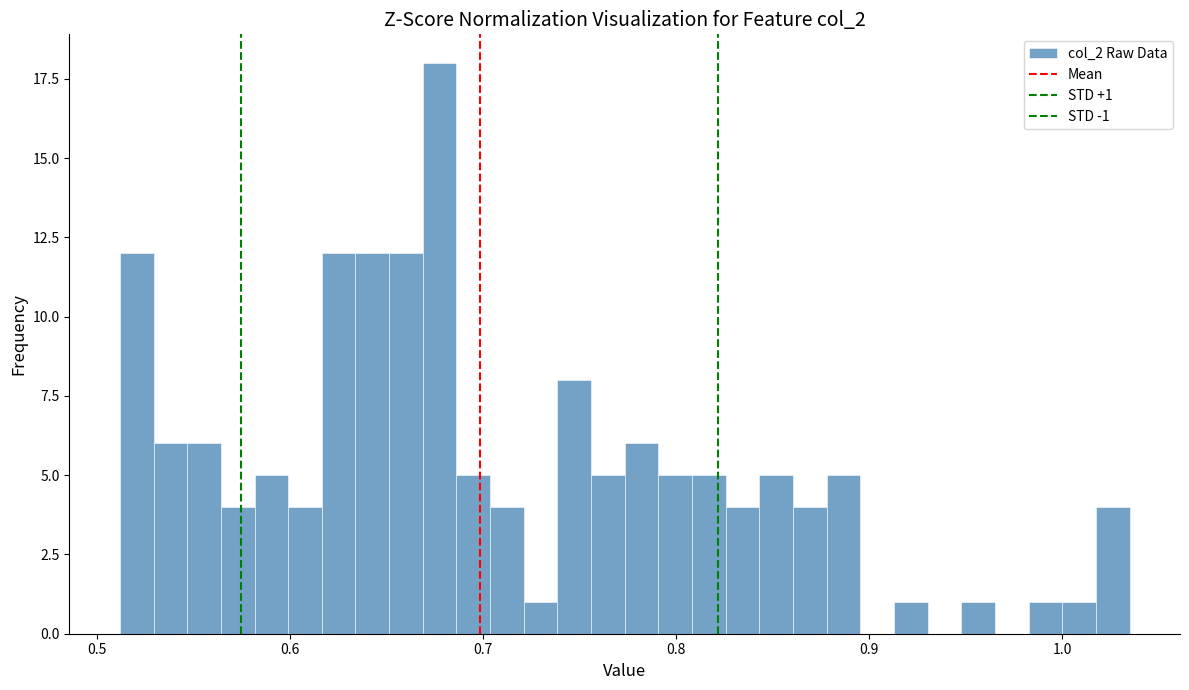

Around what value on the x-axis is the tallest bar? Give the approximate position of its centre, as read against the axis.

0.68